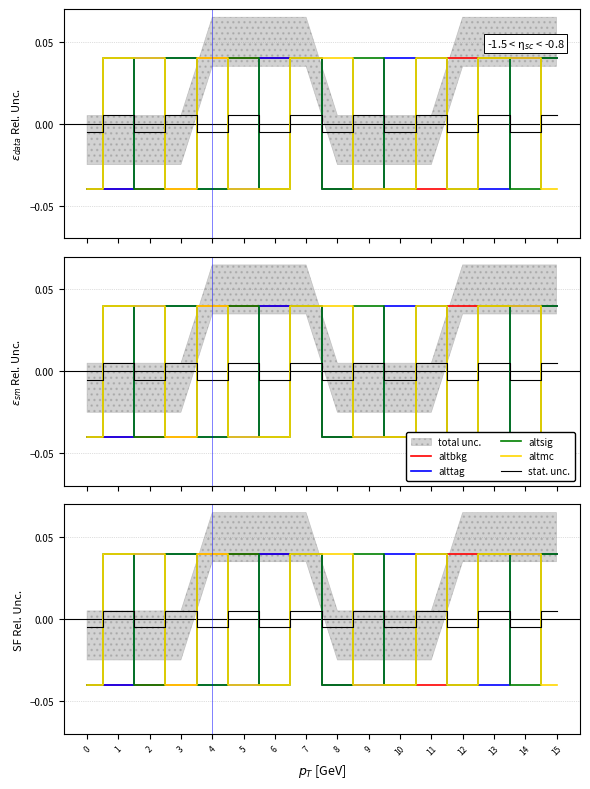

Between 12 and 3, which is larger?

12